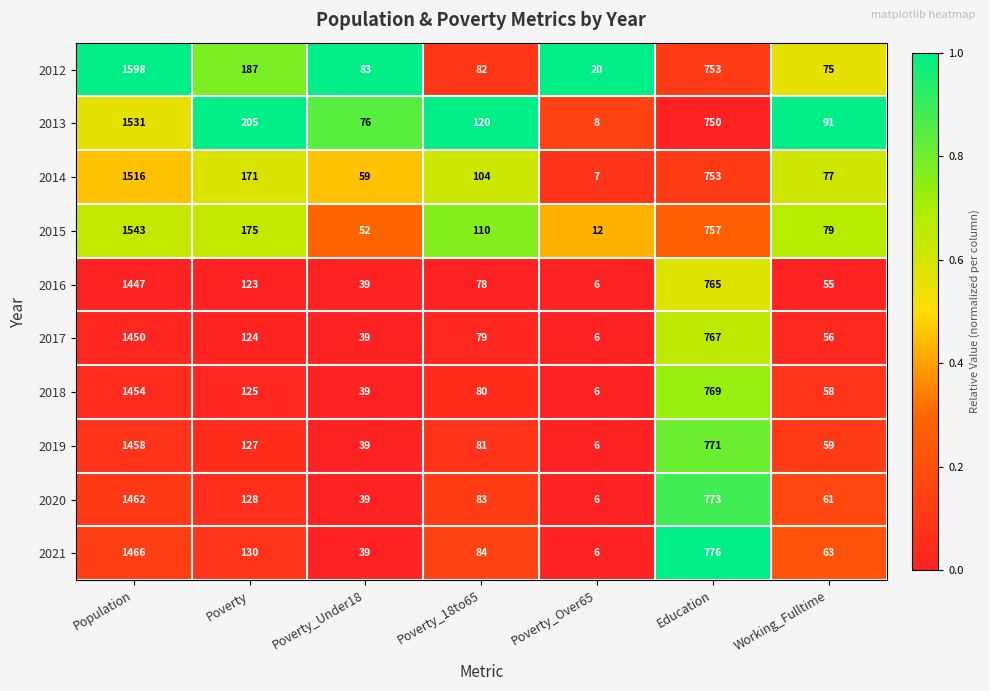

At which category does the chart reach its peak across all series?

Population